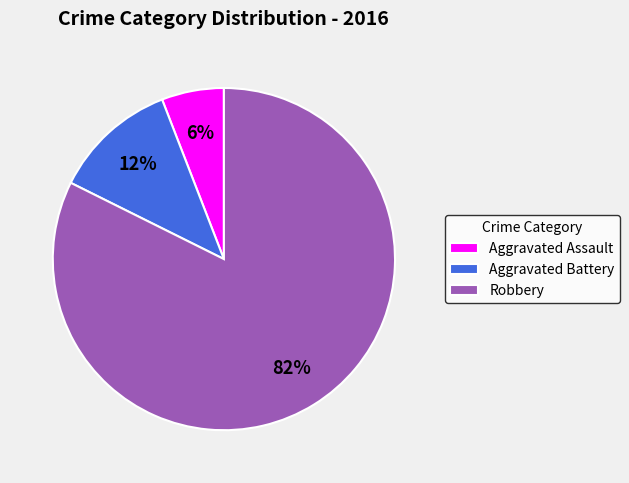

Which has a higher value, Aggravated Battery or Aggravated Assault?

Aggravated Battery